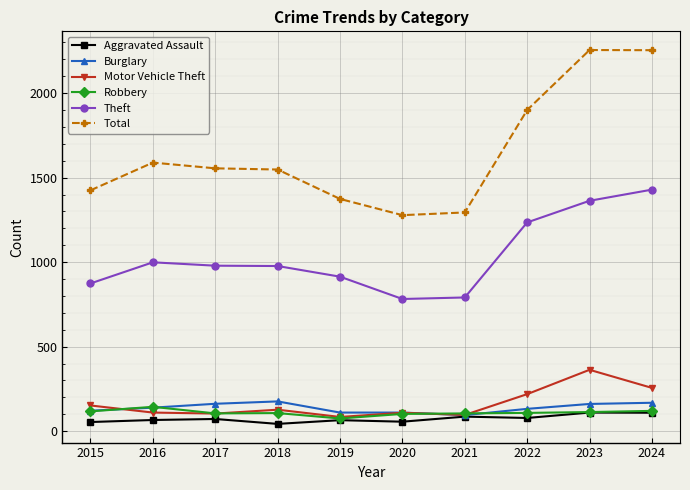

Which series has the largest total across all categories?

Total